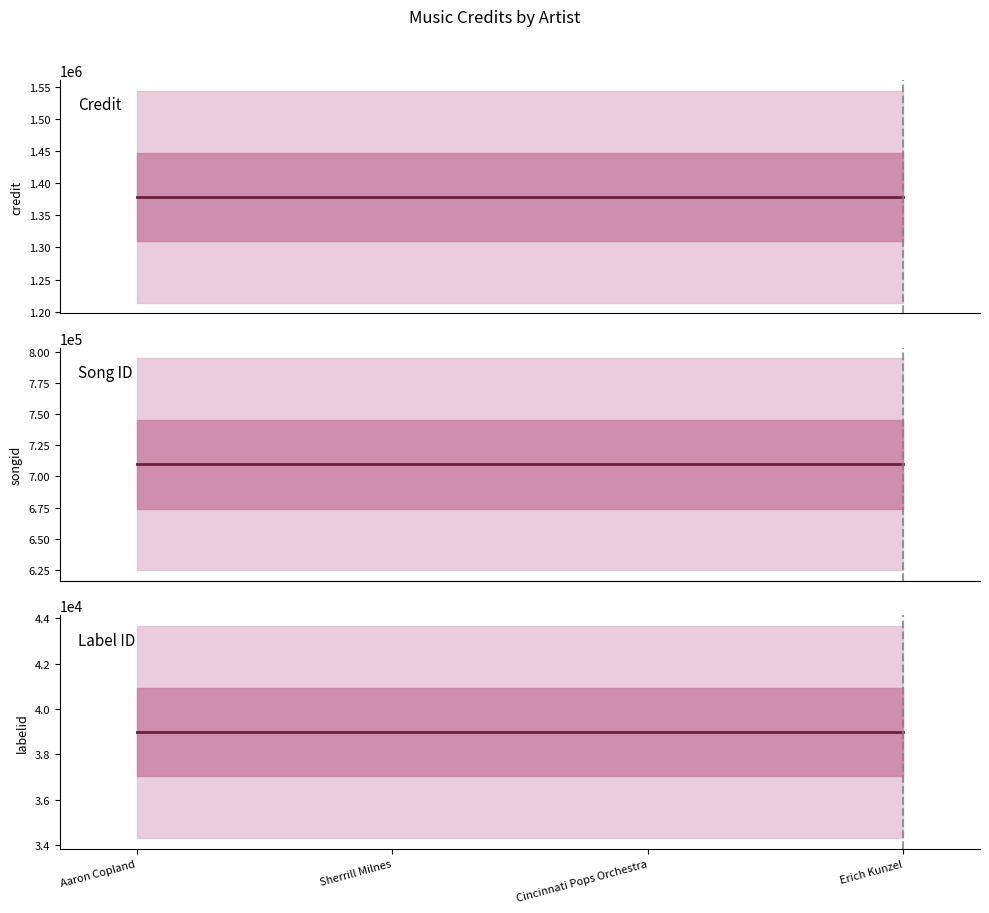

What is the difference between the highest and lowest values at Cincinnati Pops Orchestra?

1340091